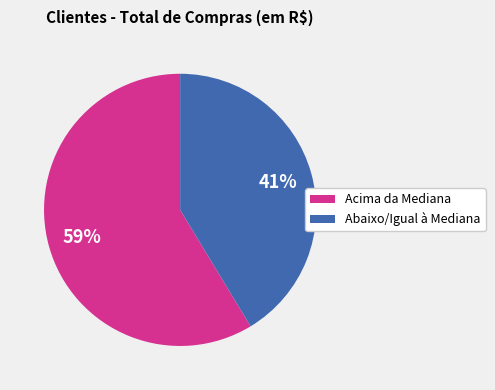

What is the largest slice in the pie chart?

Acima da Mediana